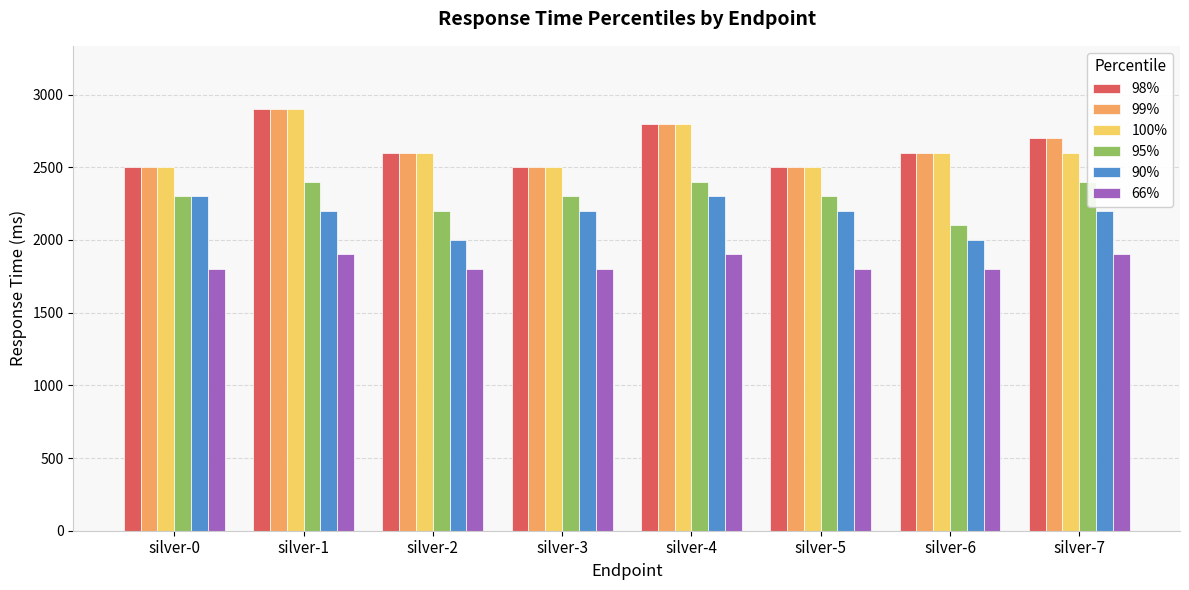

How many bars are there in total?

48